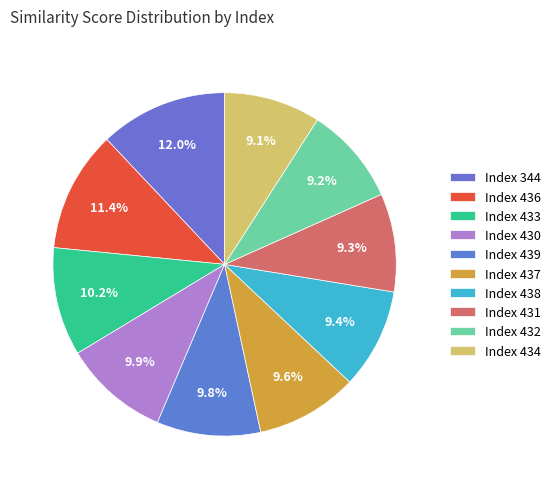

How many slices are in this pie chart?

10